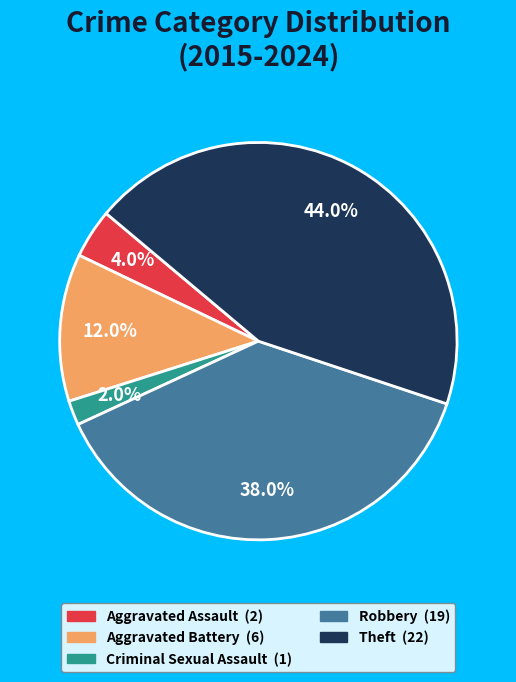

Count the number of slices in the pie.

5